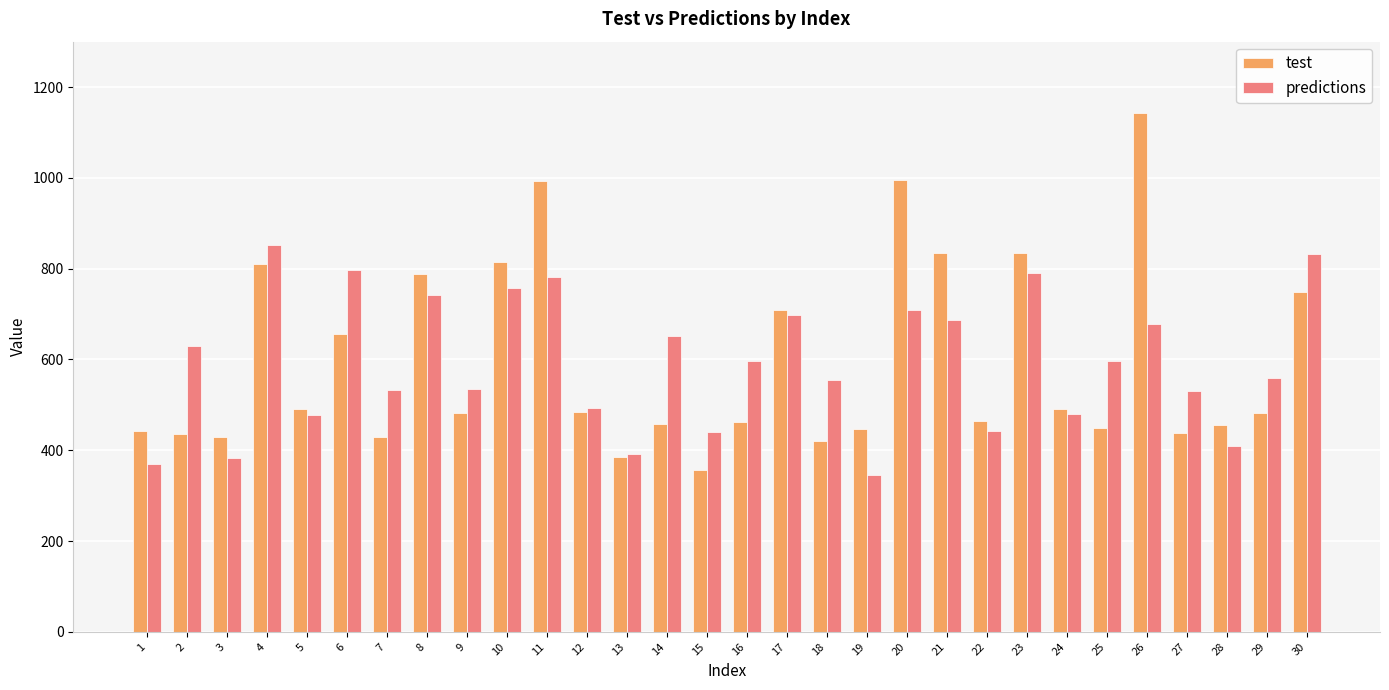

True or false: test has a value of 810.9 at 4.

True